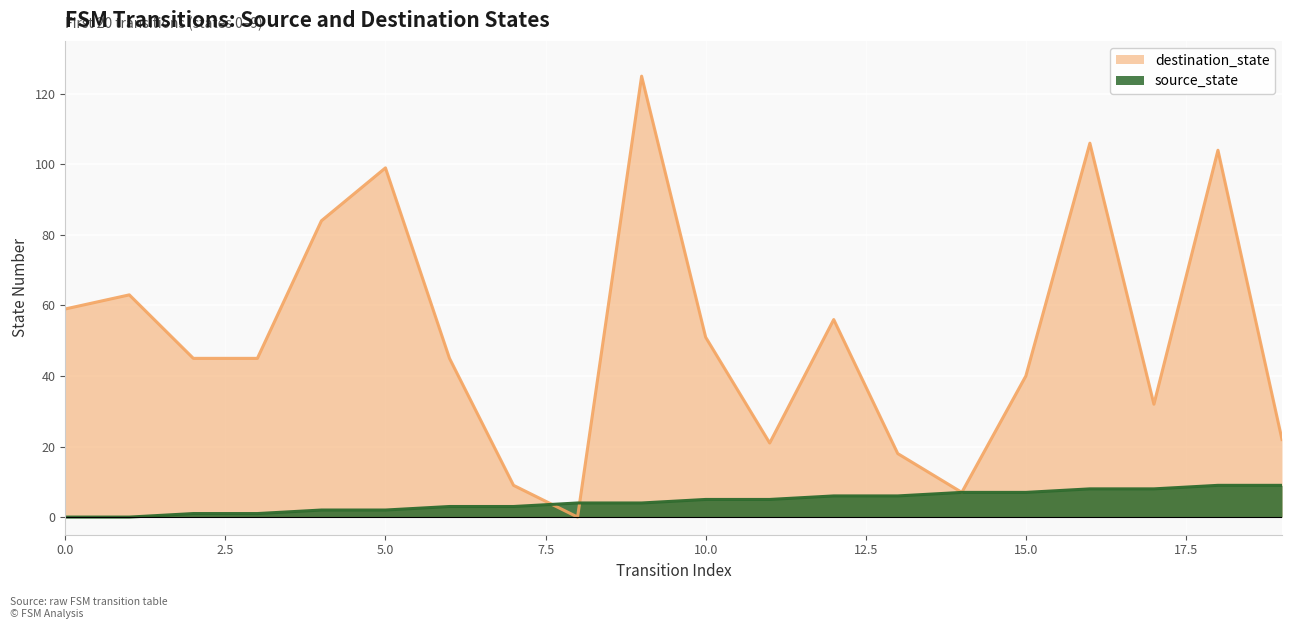

Which category has the highest value across all series?

9